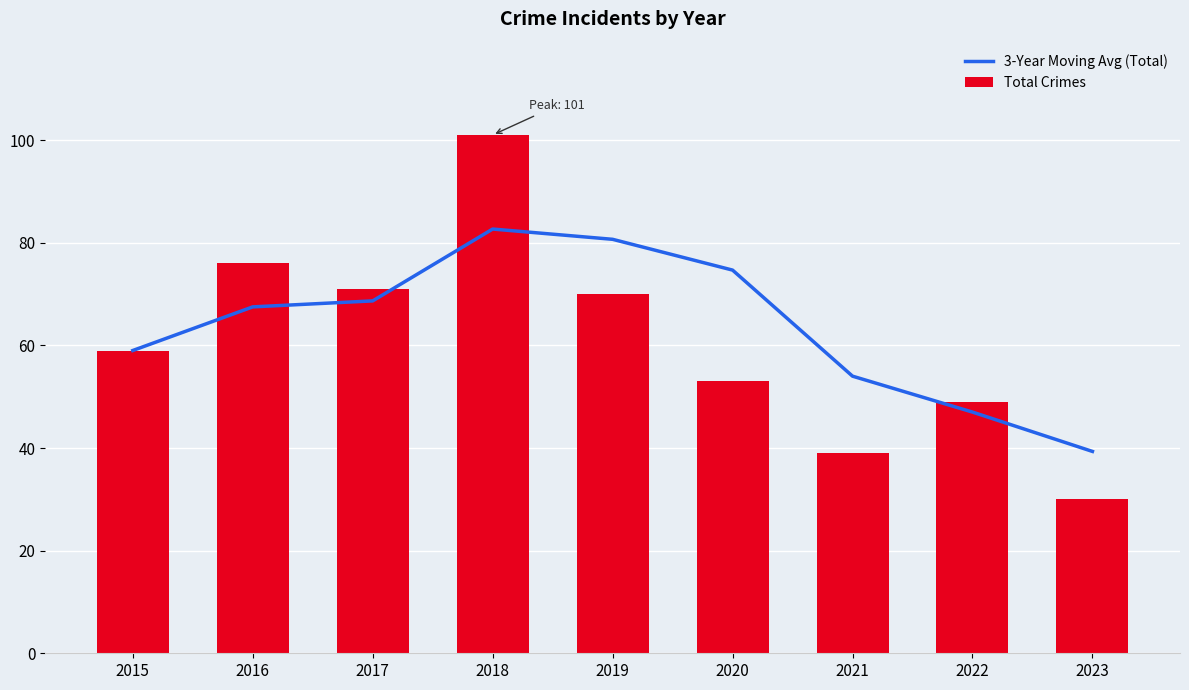

What is the difference between the second highest and minimum values in the 3-Year Moving Avg (Total) series?

41.3